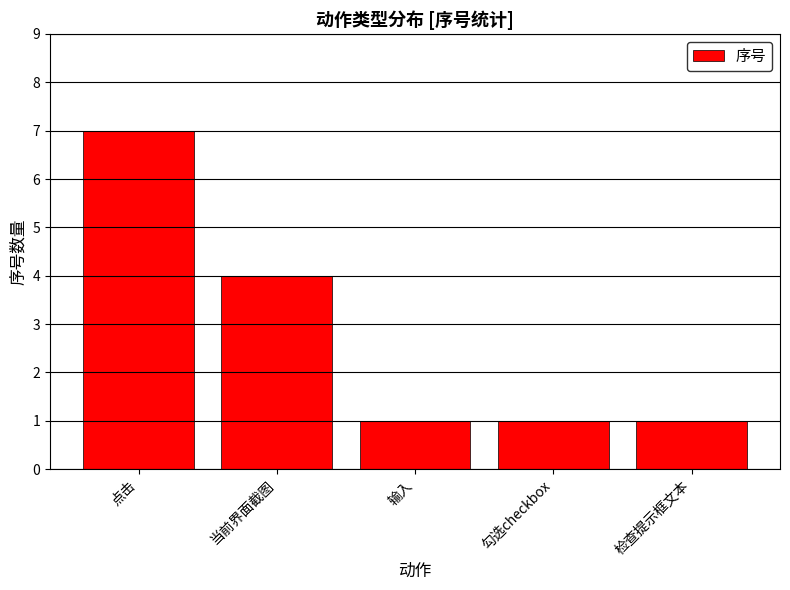

At which label is the value closest to 4?

当前界面截图